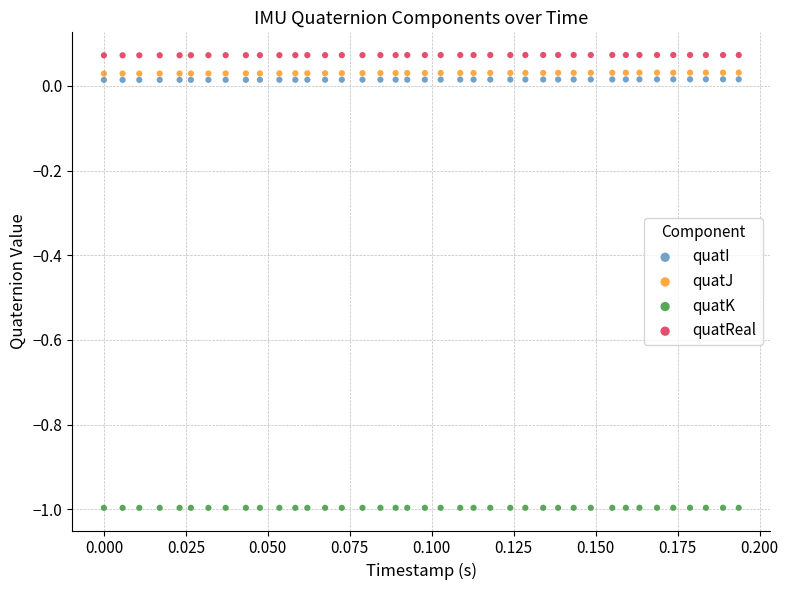

What are all the series names shown in the legend?

quatI, quatJ, quatK, quatReal